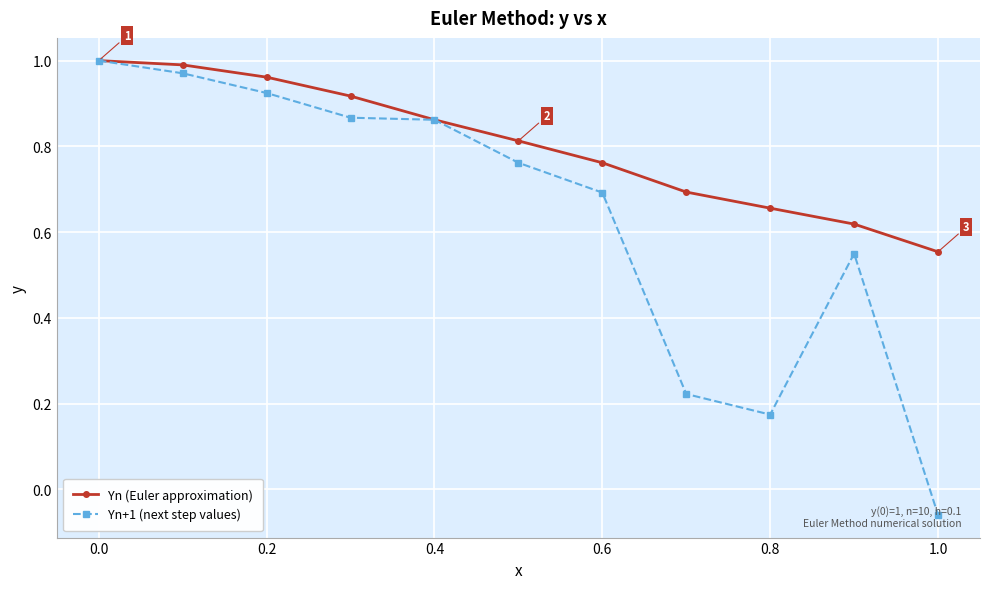

True or false: Yn (Euler approximation) has more than 2 interior local peaks.

False